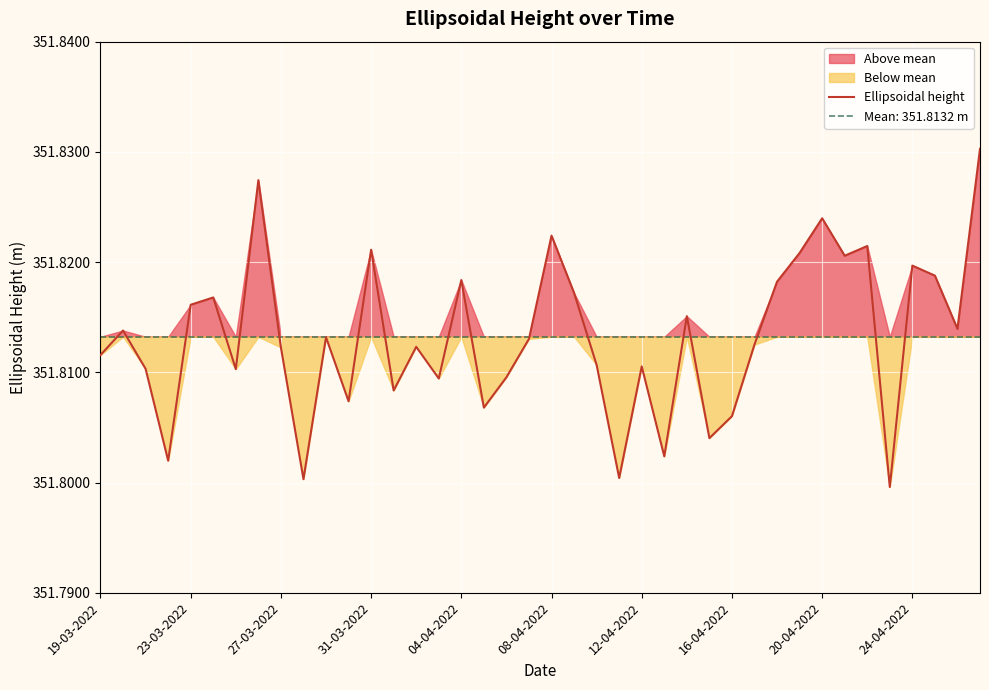

The value of Ellipsoidal height at 08-04-2022 is 74.5. True or false?

False